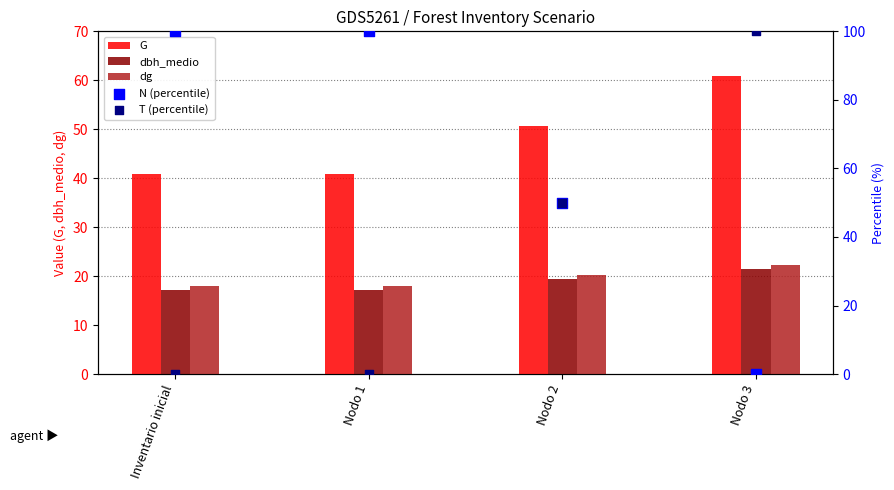

Which series has the largest total across all categories?

N (percentile)